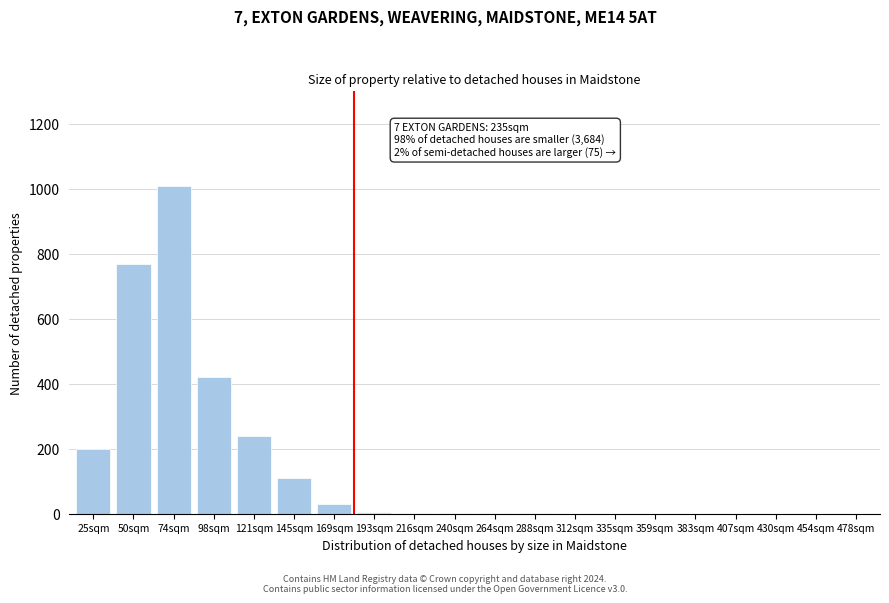

What is the sum of all values?

2792